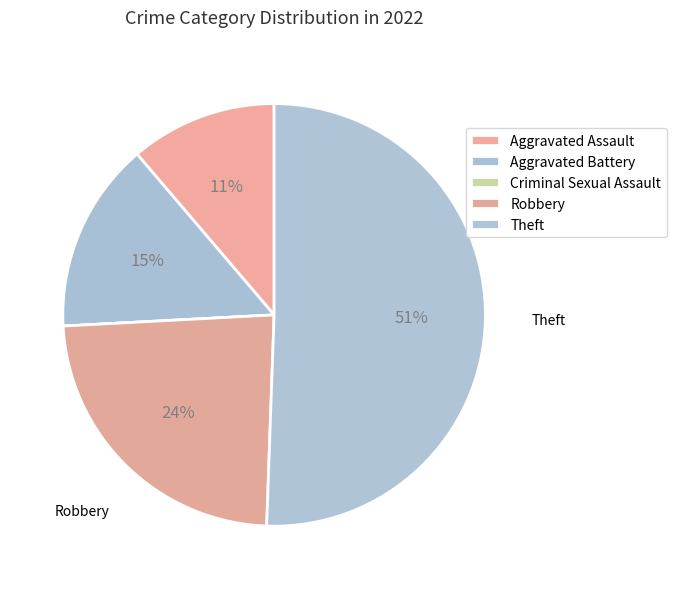

Rank the categories by value from highest to lowest.

Theft, Robbery, Aggravated Battery, Aggravated Assault, Criminal Sexual Assault